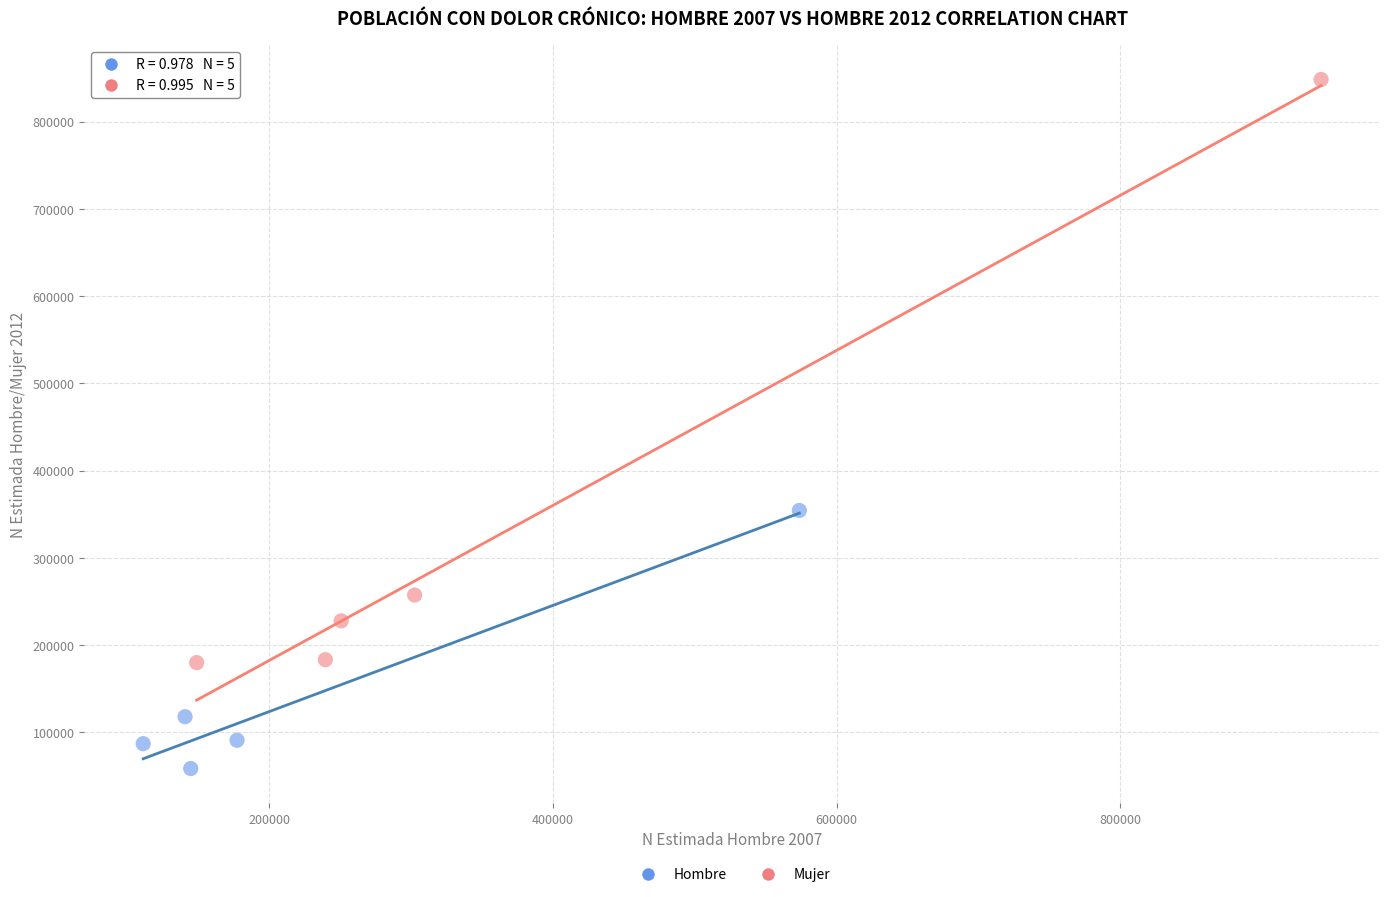

Which series reaches the maximum Y coordinate?

Mujer